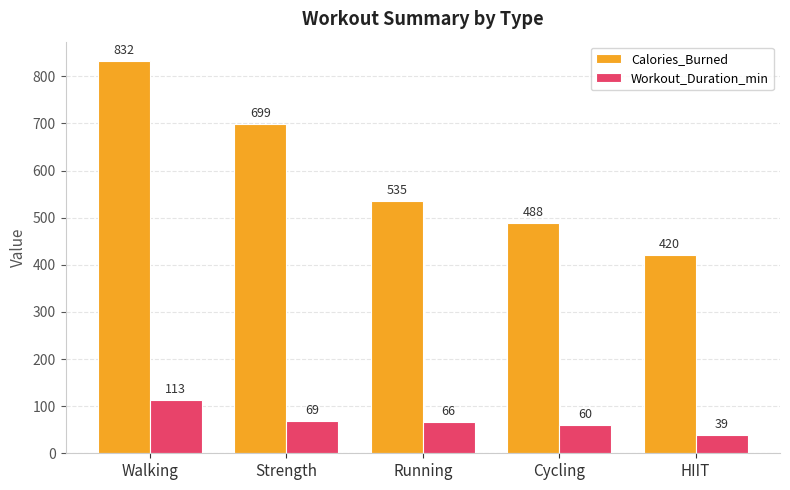

What is the value of the Calories_Burned bar at the 3rd from the left?

535